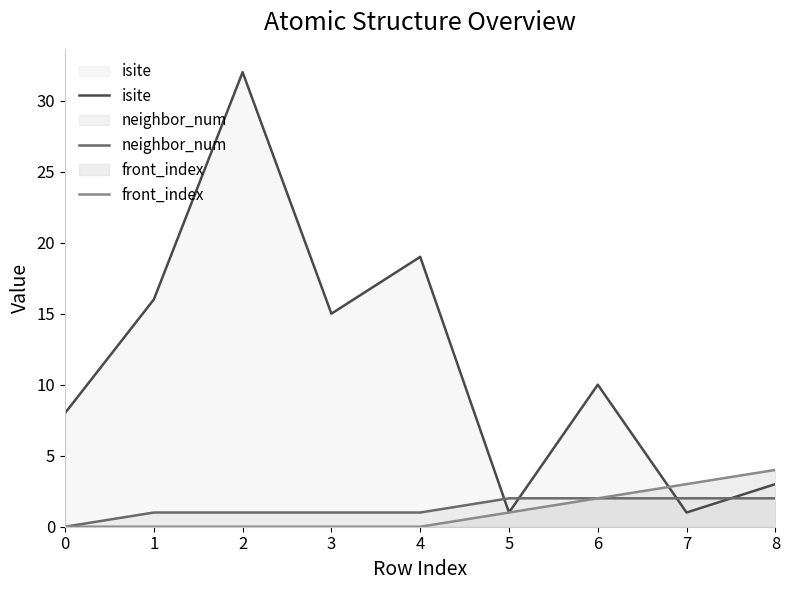

Reading left to right, transcribe all the data shown in this chart.

isite: 0=8	1=16	2=32	3=15	4=19	5=1	6=10	7=1	8=3
neighbor_num: 0=0	1=1	2=1	3=1	4=1	5=2	6=2	7=2	8=2
front_index: 0=0	1=0	2=0	3=0	4=0	5=1	6=2	7=3	8=4